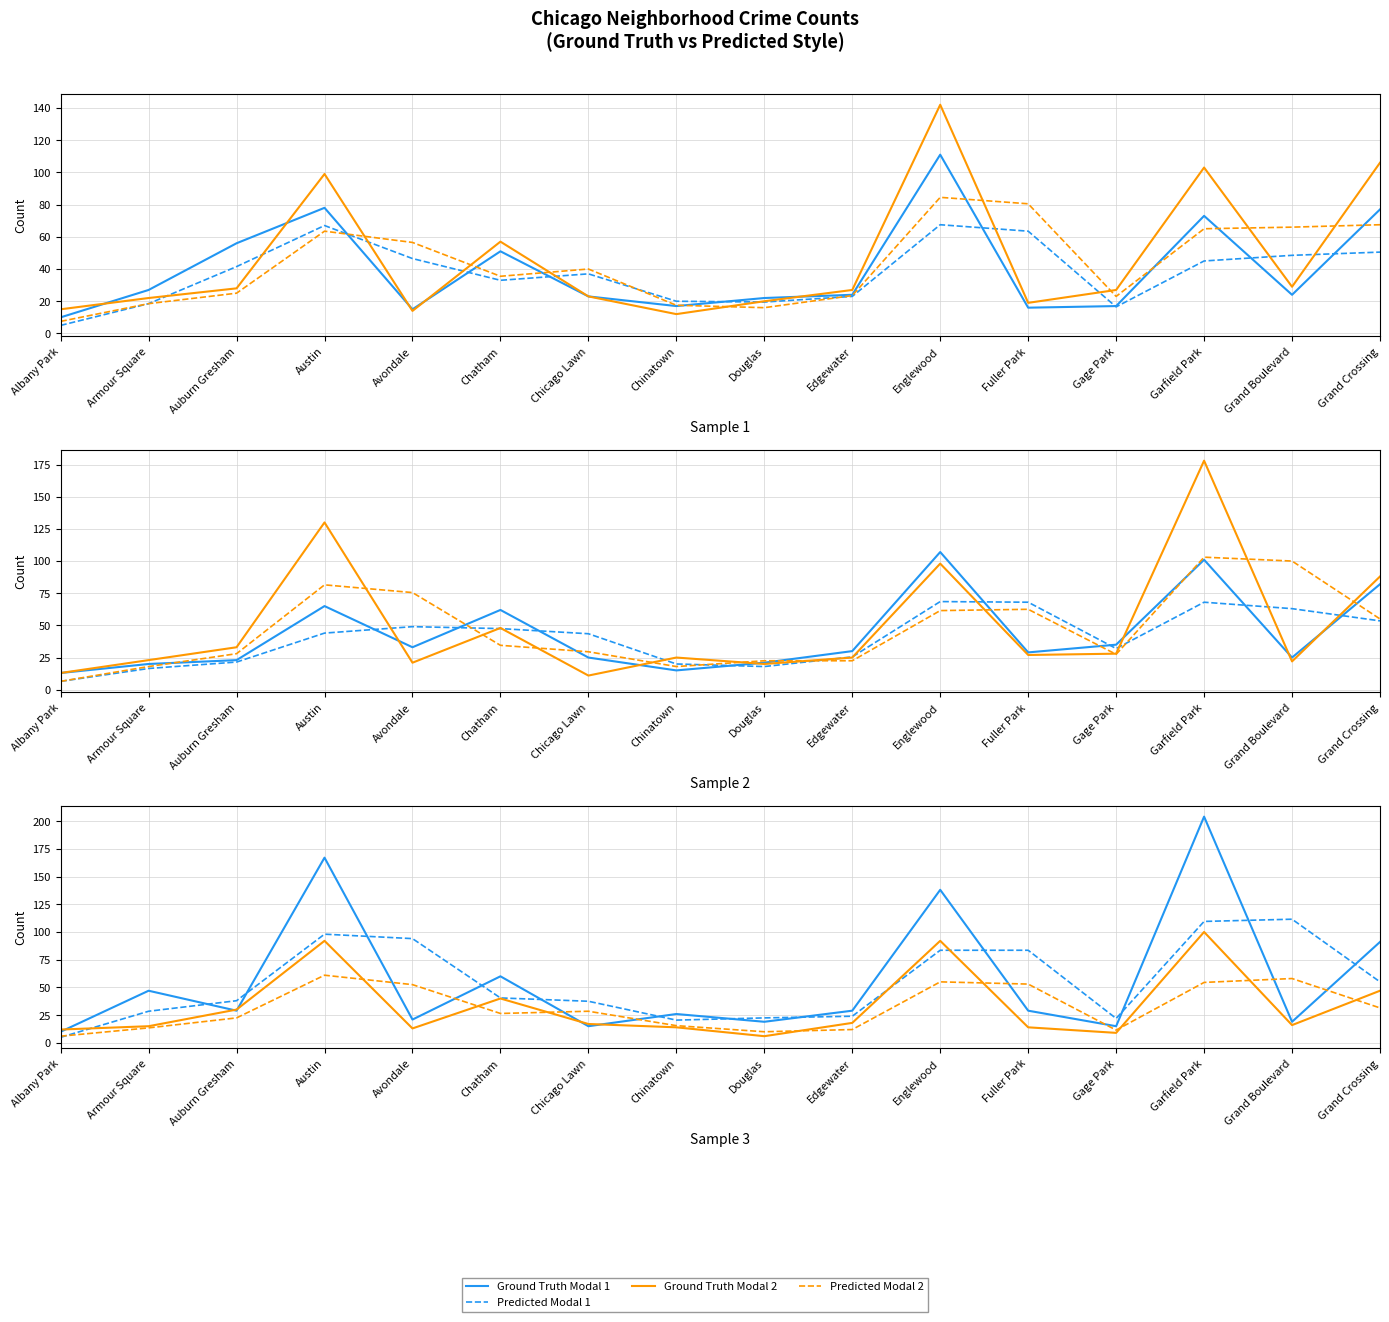

At which category does Ground Truth Modal 1 reach its first local peak?

Armour Square